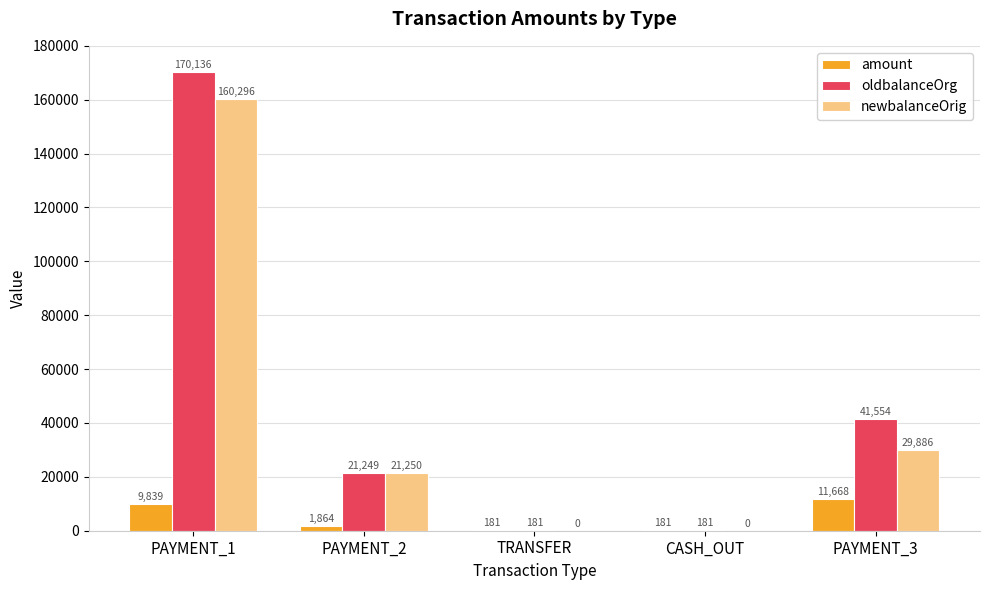

Does the chart contain stacked bars?

No